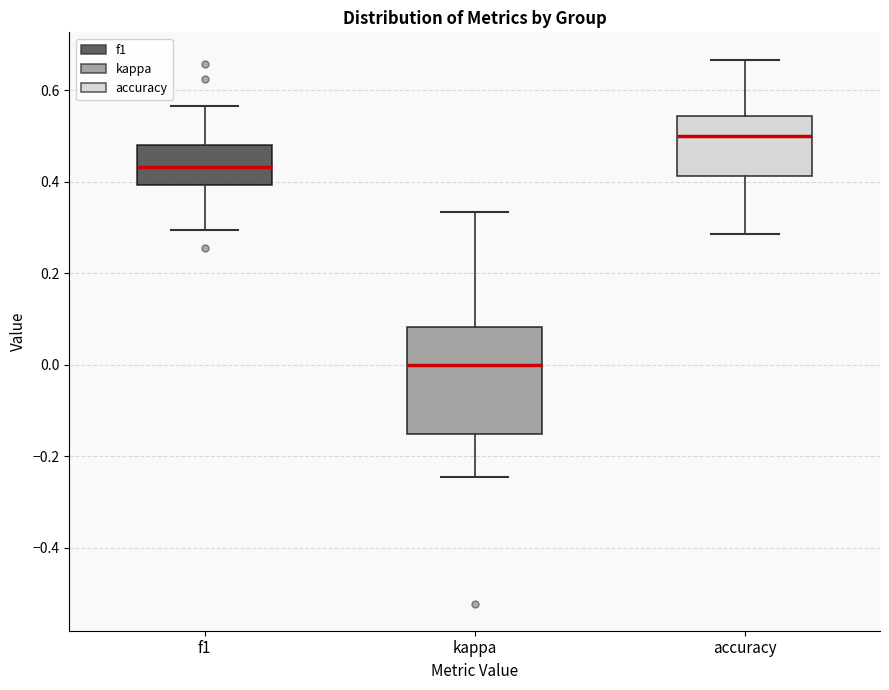

Reading left to right, read every box against the y-axis: the position of its median line, the range the box covers, and the ends of its whiskers. The values are not printed on the chart, so give them approximately, as read against the axis.

f1: median 0.44, box 0.40 to 0.48, whiskers 0.30 to 0.56
kappa: median 0.00, box -0.16 to 0.08, whiskers -0.24 to 0.34
accuracy: median 0.50, box 0.42 to 0.54, whiskers 0.28 to 0.66